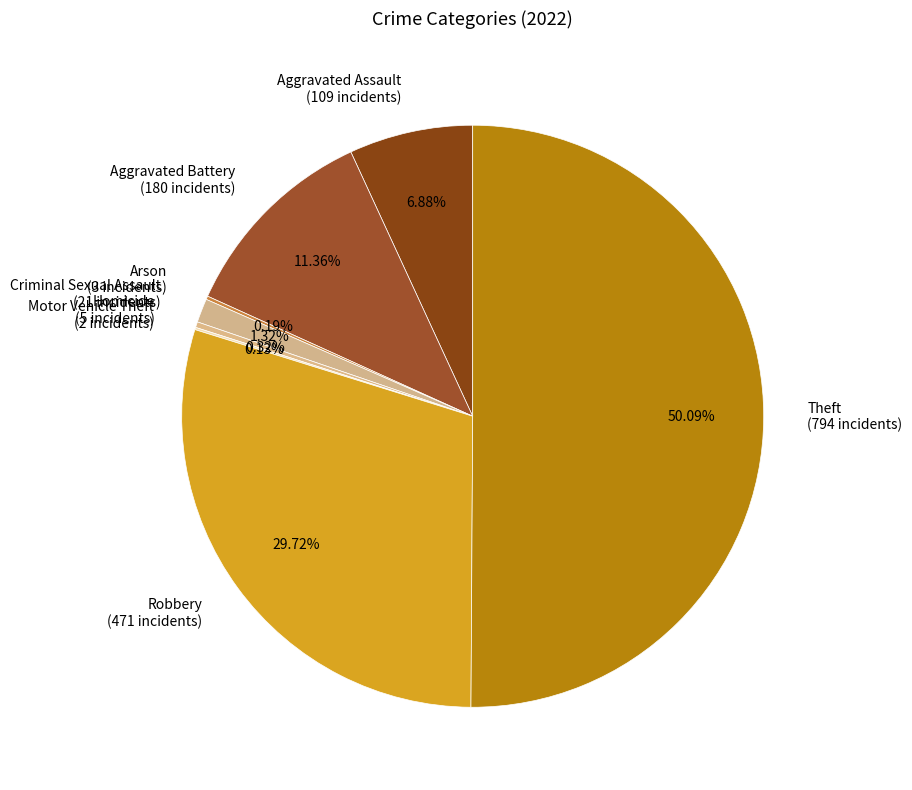

Which slice is the largest?

Theft